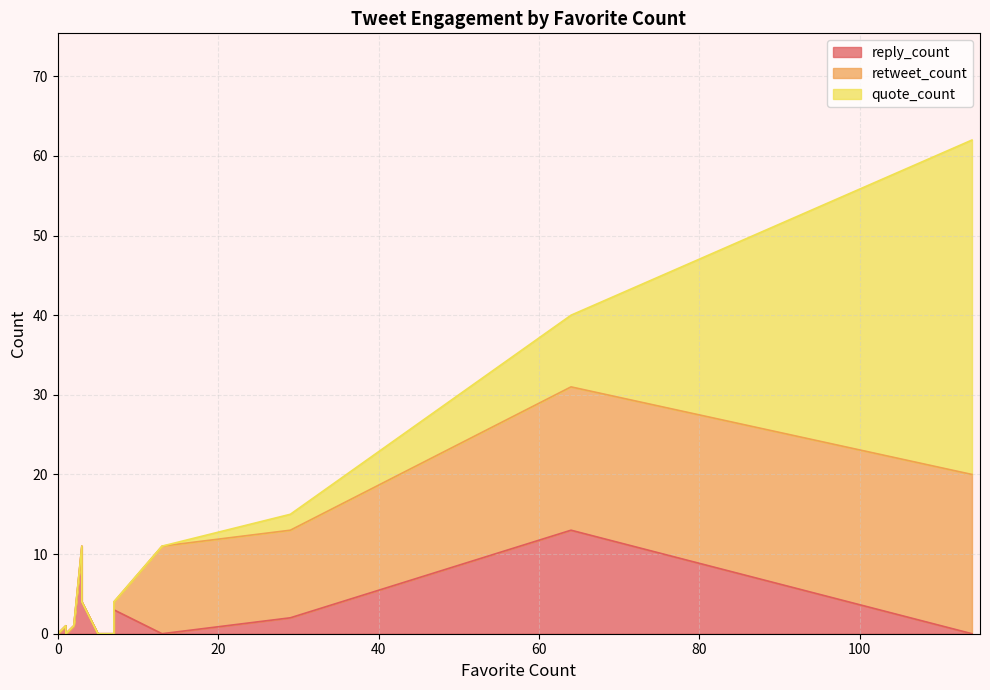

True or false: retweet_count and quote_count cross at least once.

False